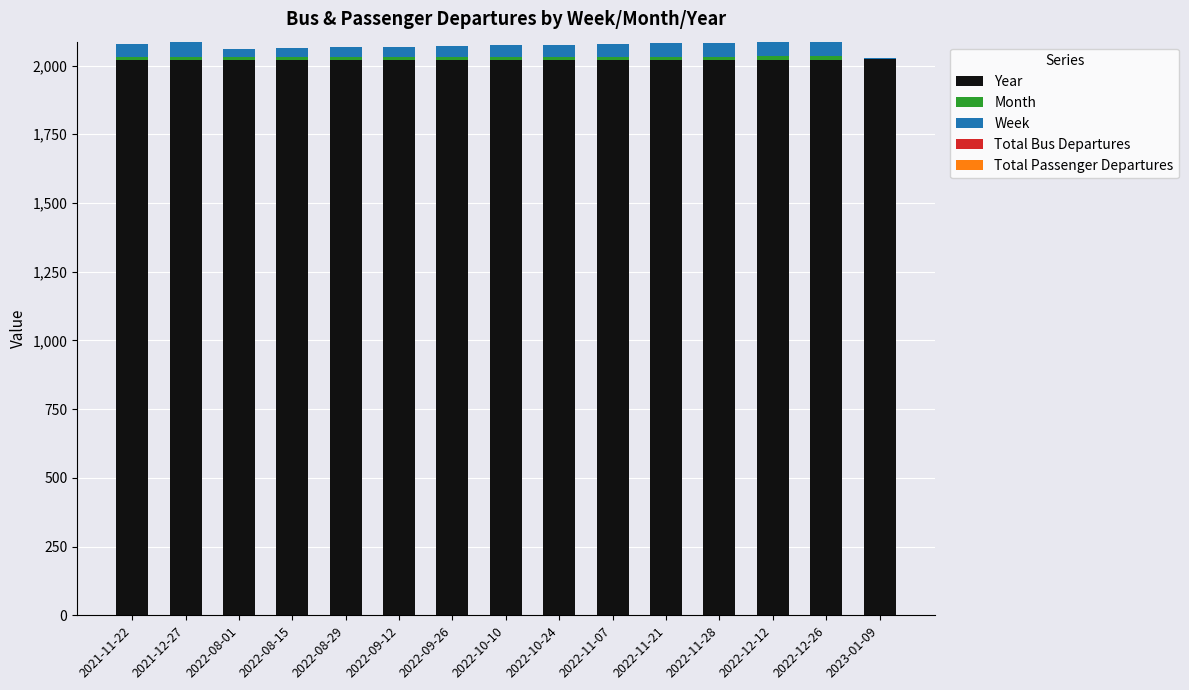

What is the maximum value for Year?

2023